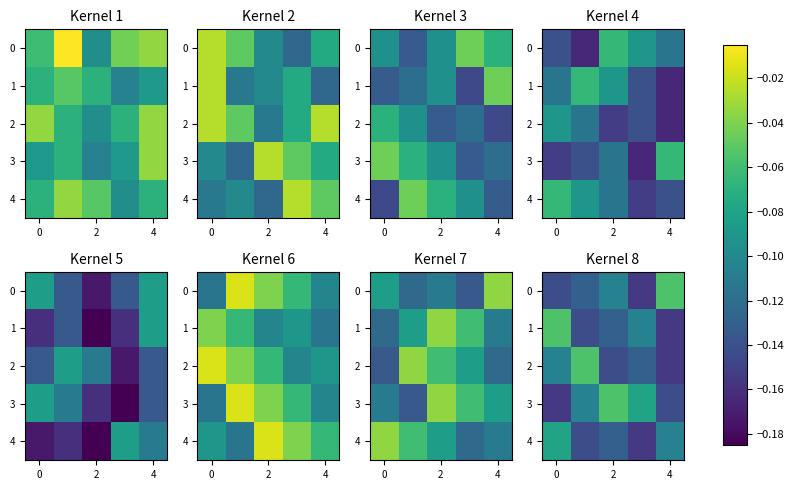

Count the number of data series in this chart.

5